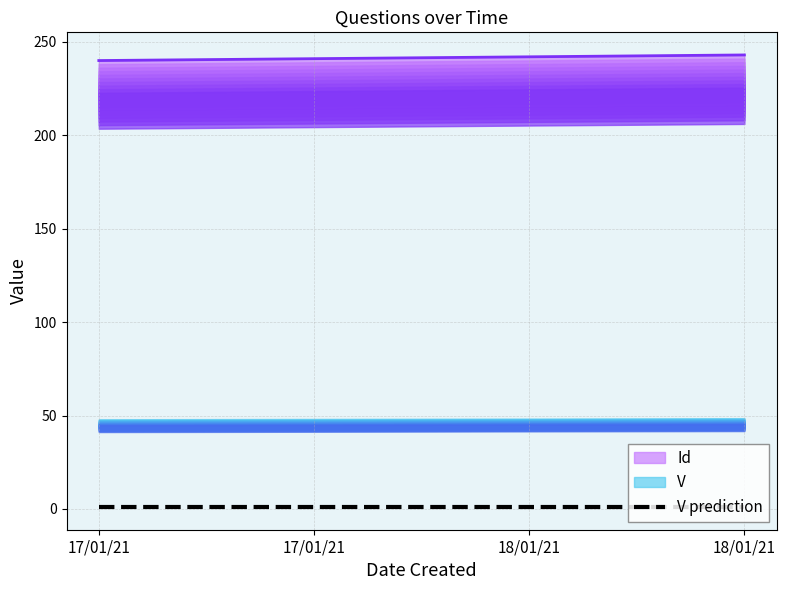

Which category has the highest value across all series?

18/01/21